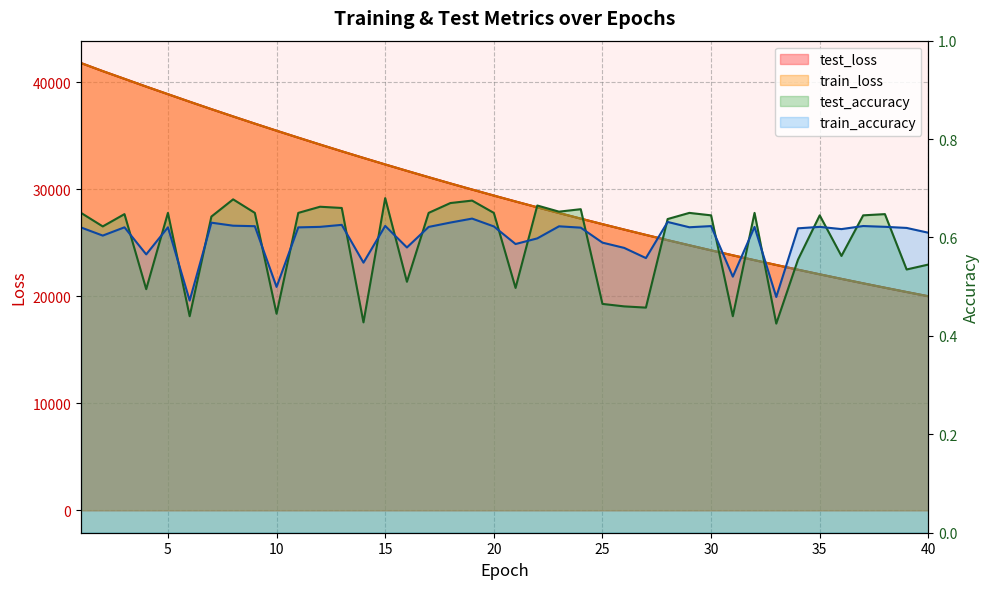

How many lines are shown in the chart?

4